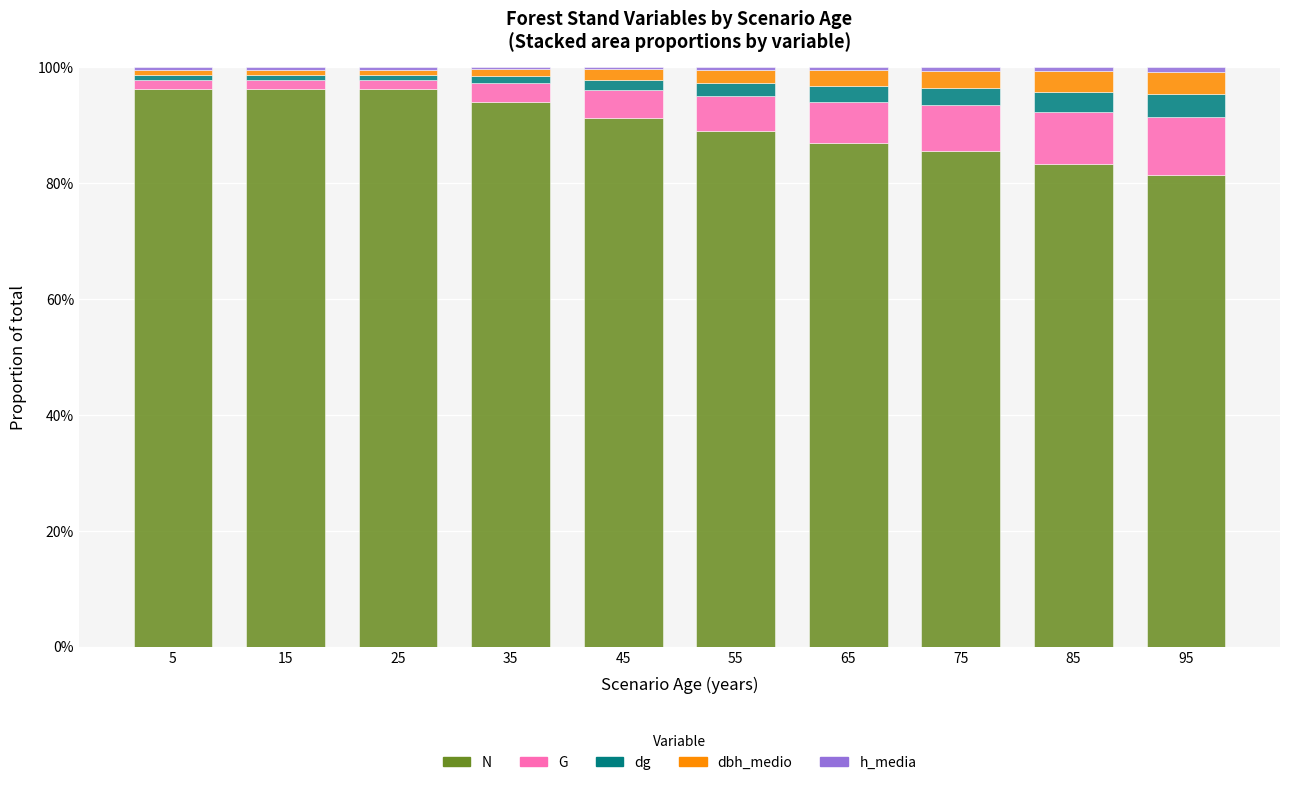

Does the chart contain stacked bars?

Yes